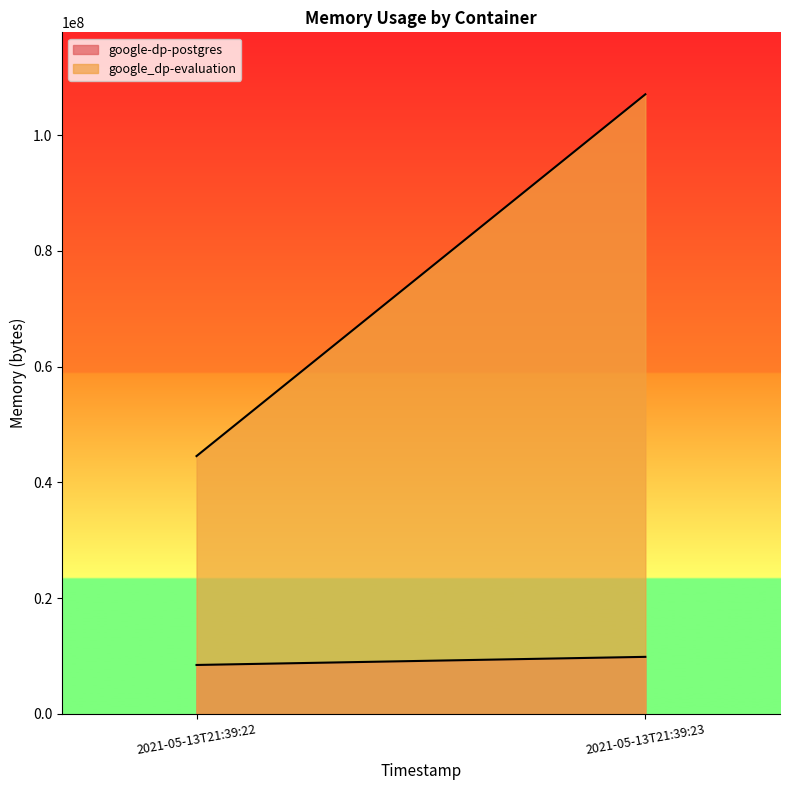

Which series has the largest total across all categories?

google_dp-evaluation